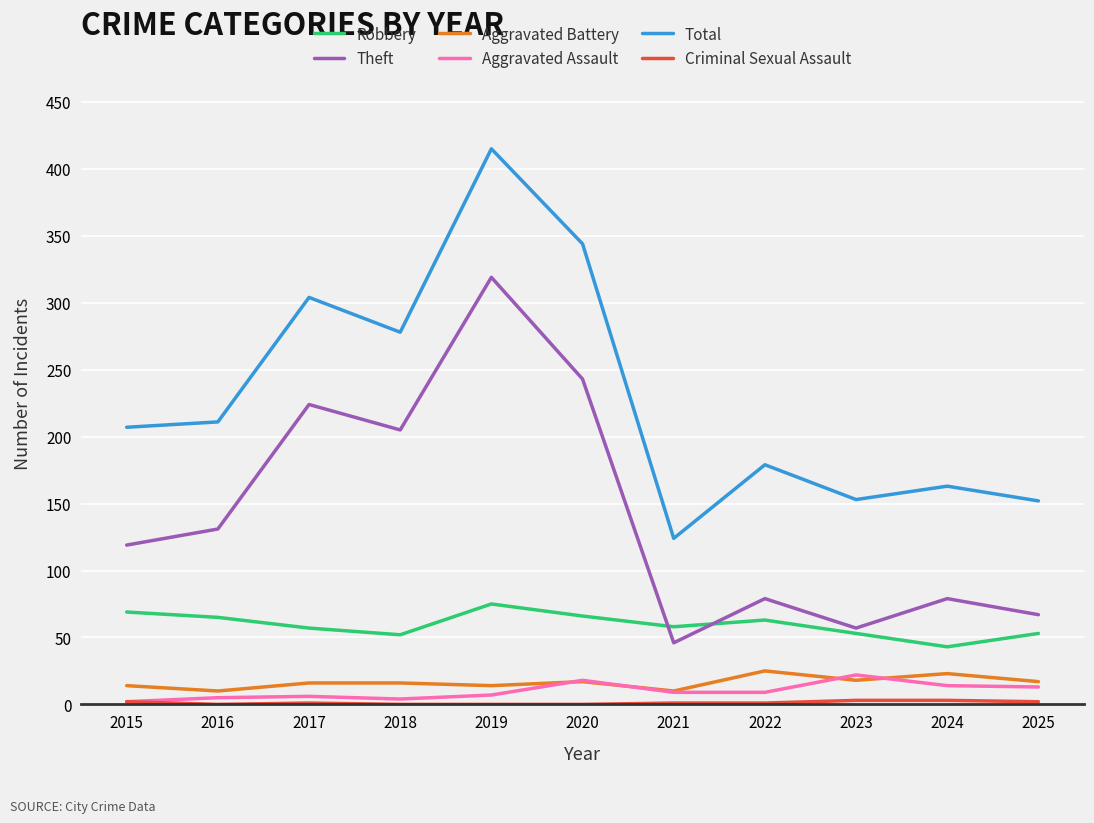

Is the value of Aggravated Assault at 2024 greater than the value of Robbery at 2022?

No